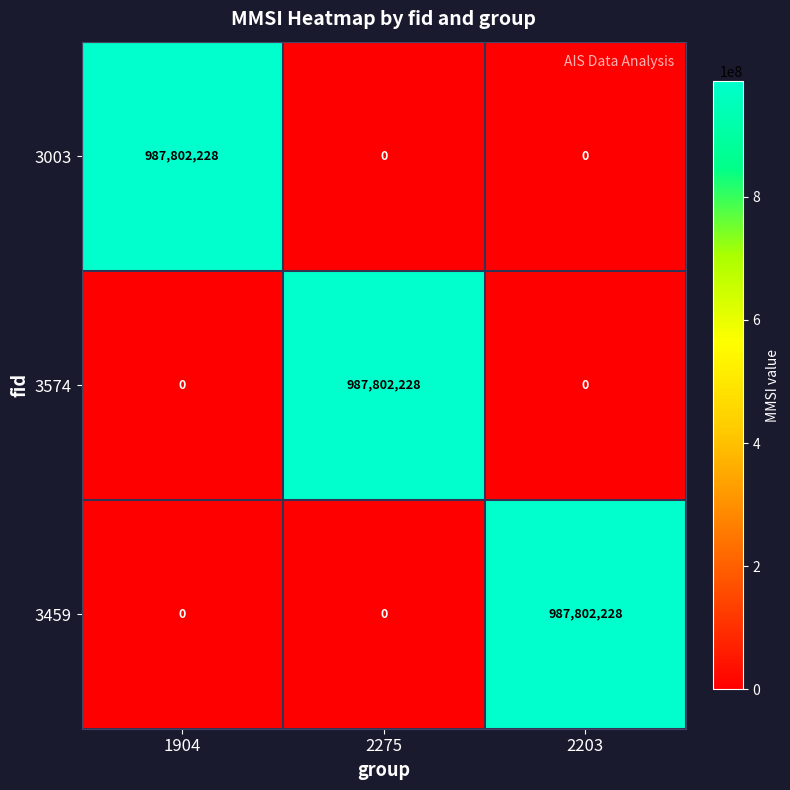

Which category has the highest value in the 3574 series?

2275